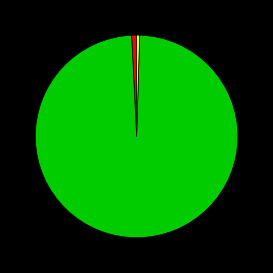

Count the number of slices in the pie.

3